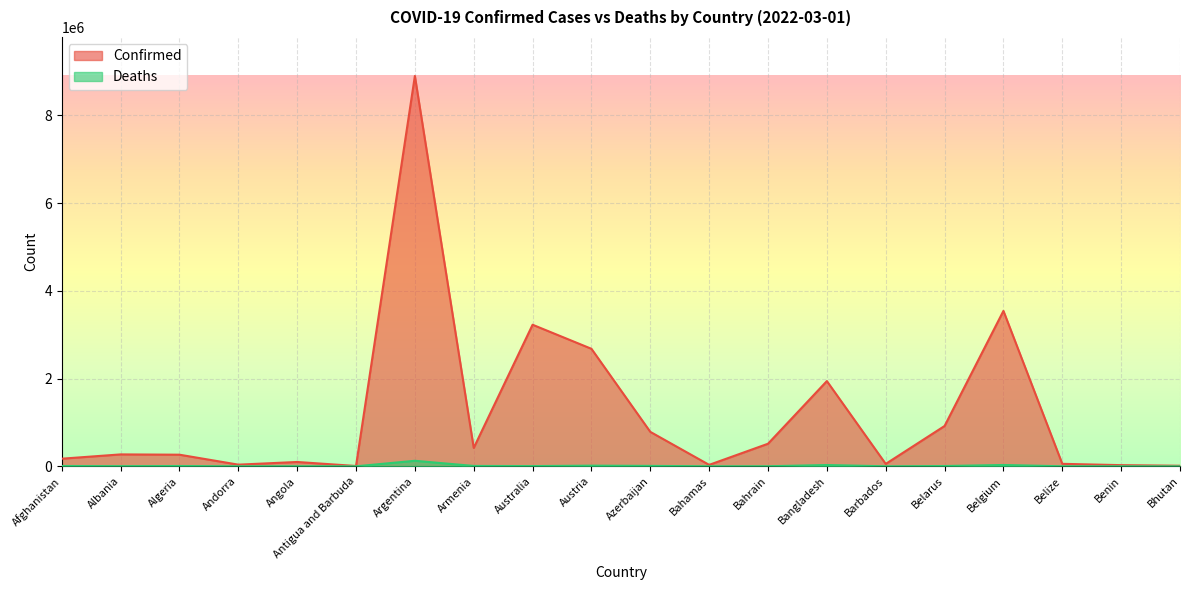

What is the label of the 11th point from the left?

Azerbaijan